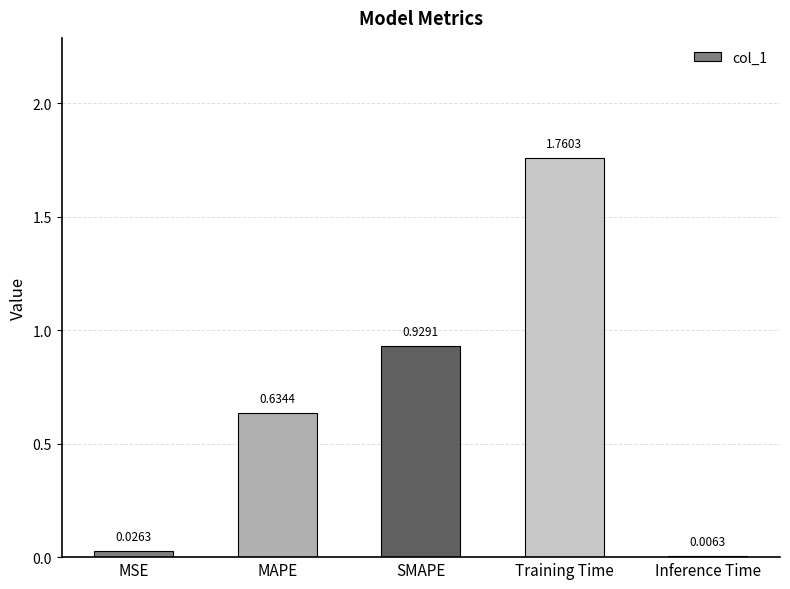

Where is the data nearest to the value 0?

Inference Time